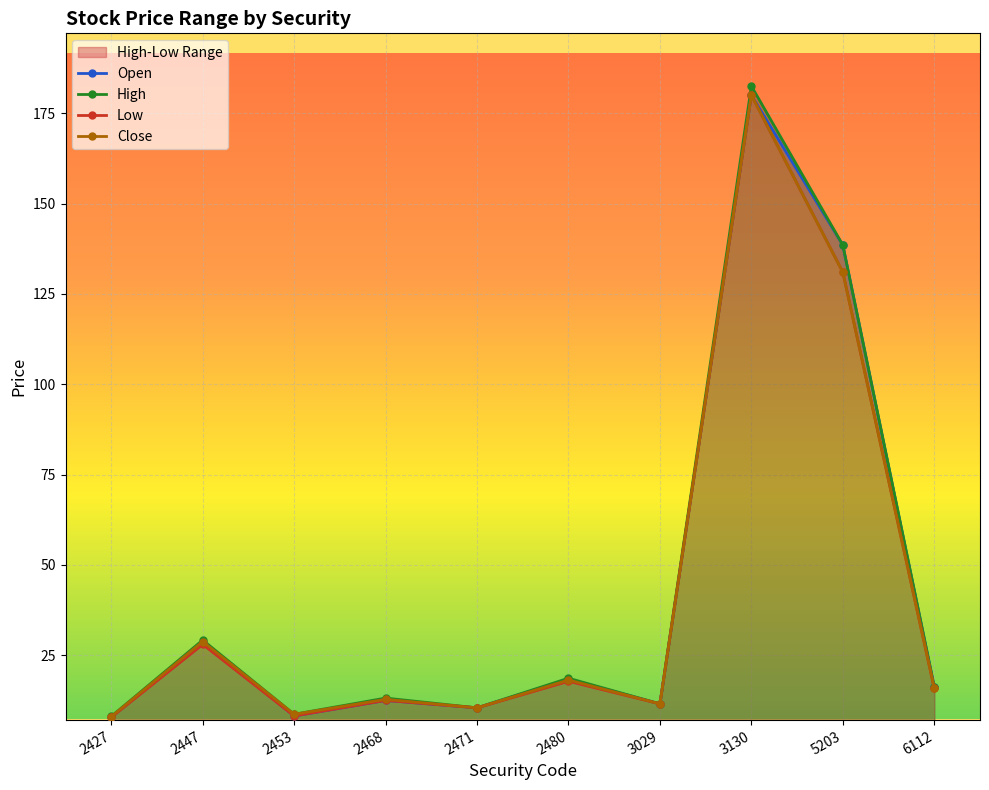

What is the value of the Close point at the 5th from the left?

10.4